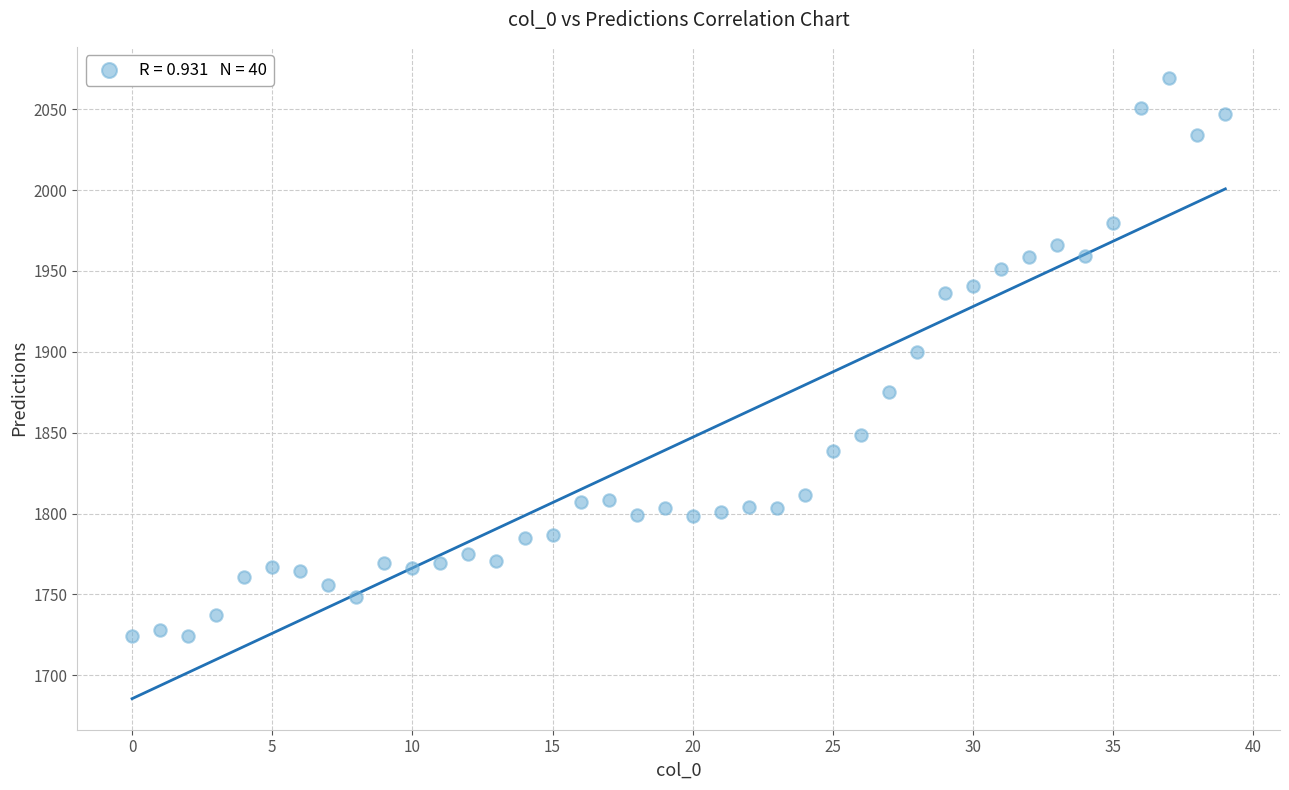

How many data points are displayed?

40